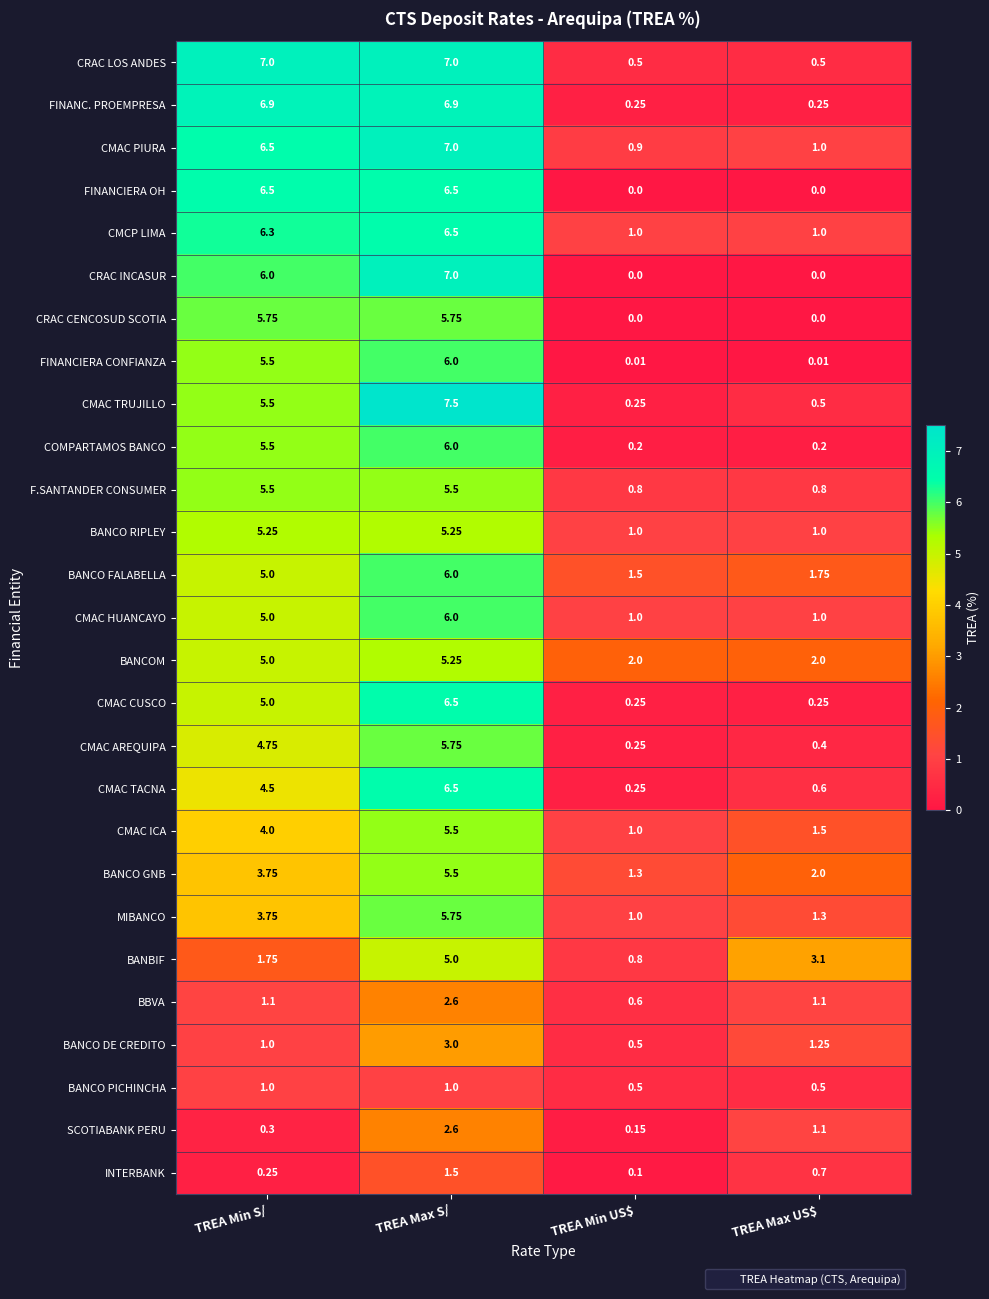

Count the number of categories in the chart.

4